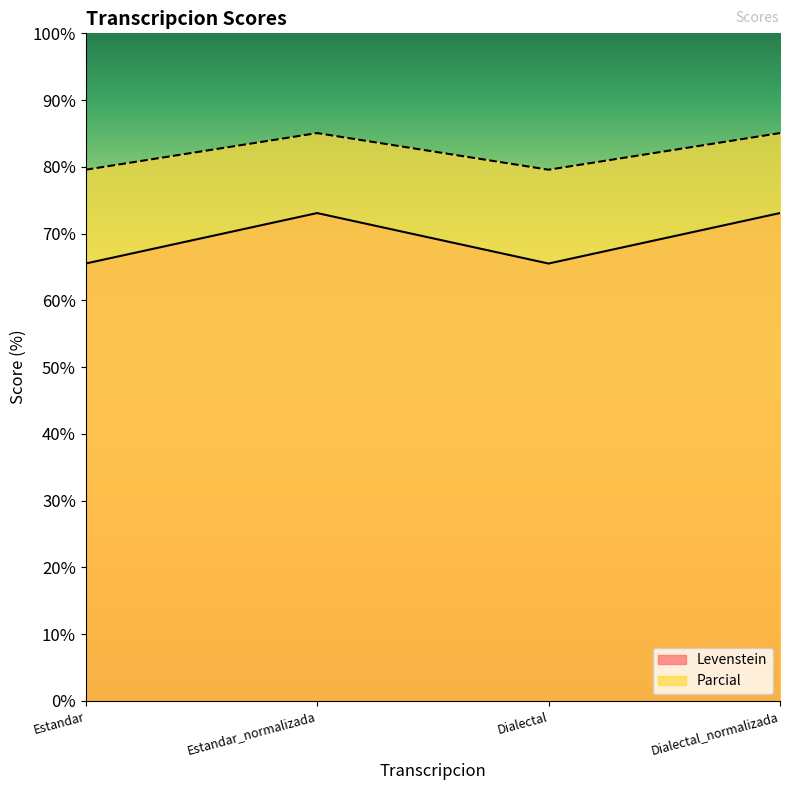

Where is the first local minimum for Levenstein?

Dialectal